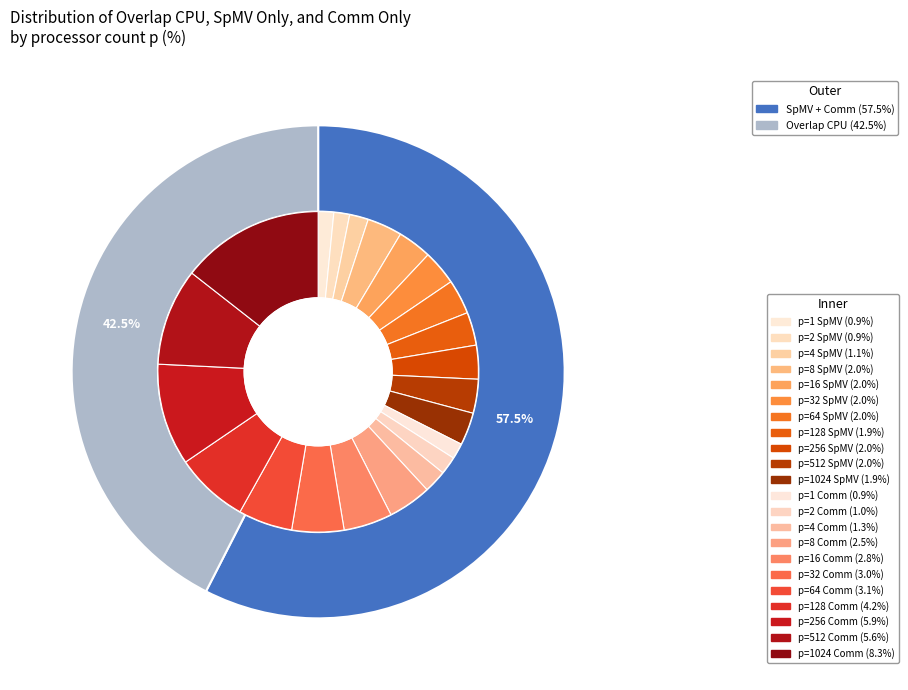

Rank the series at overlap_cpu from highest to lowest value.

overlap_cpu, comm_only, spmv_only